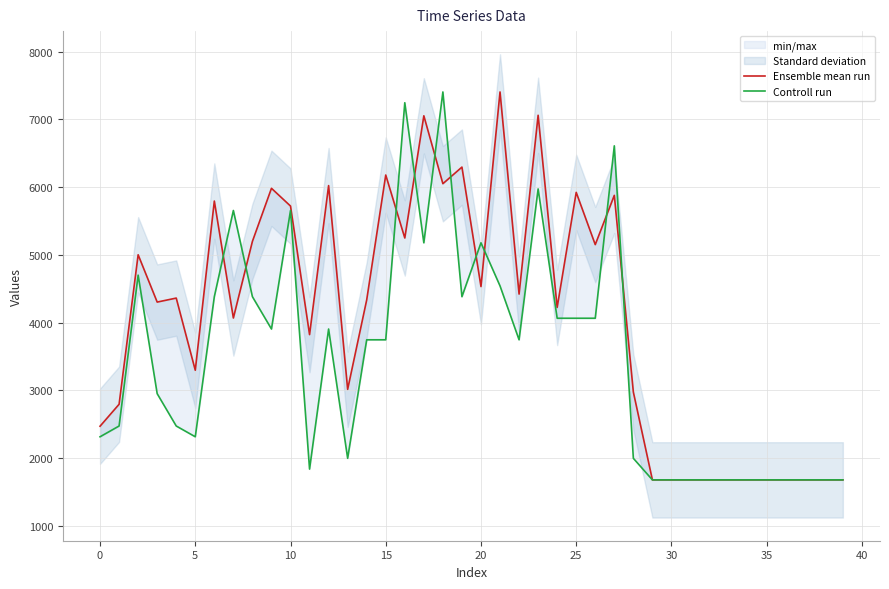

Is the value of Ensemble mean run at 32 greater than the value of Controll run at 16?

No